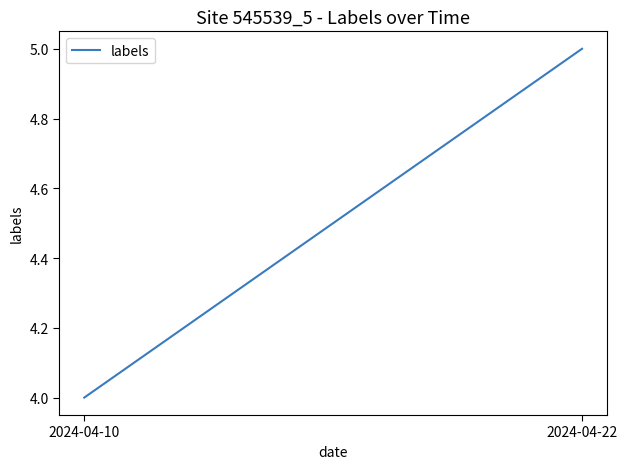

List the labels in order of value, largest first.

2024-04-22, 2024-04-10